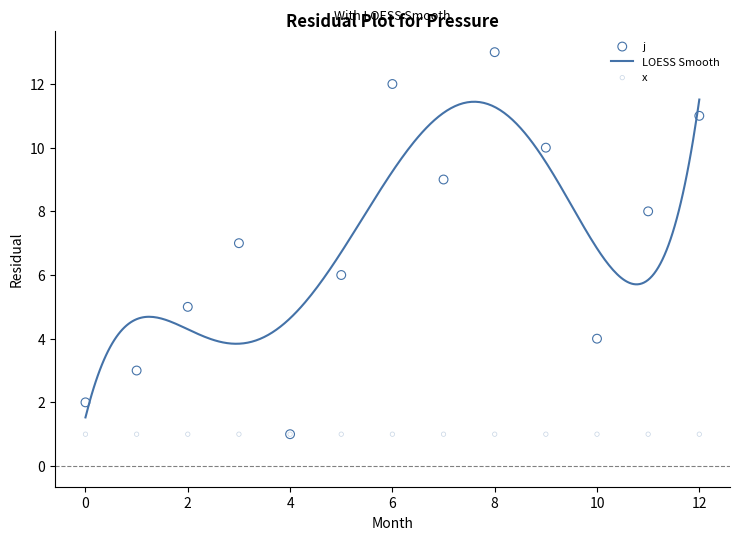

Which has a higher value, 9 or 3?

9